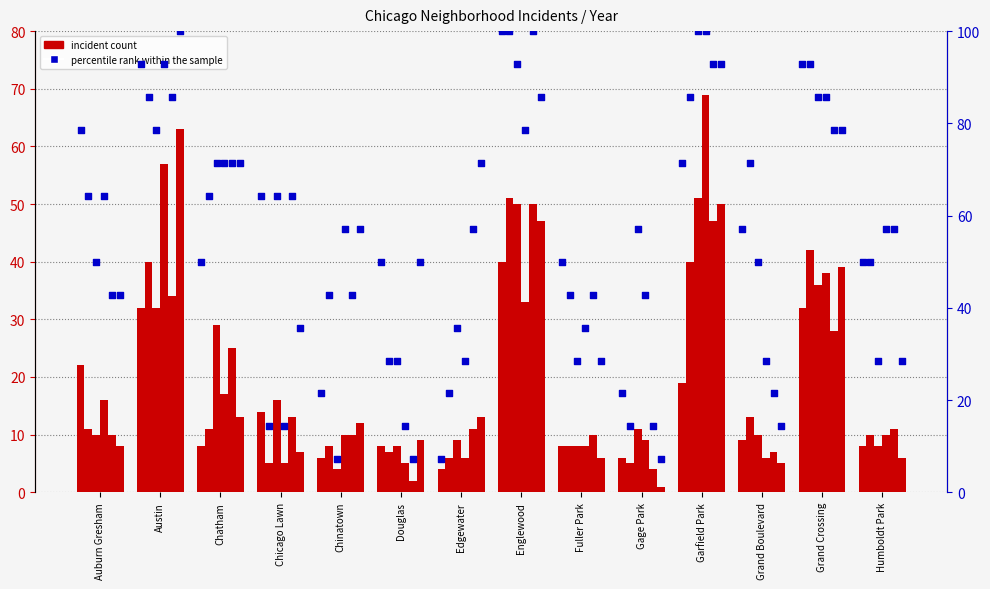

What is the change in value from Austin to Grand Boulevard?

-35.7